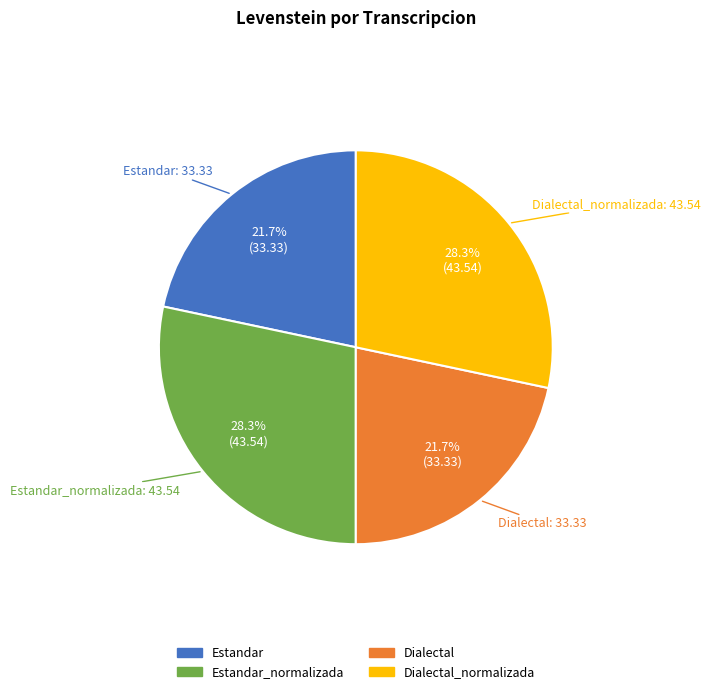

Which category has the biggest portion of the pie?

Estandar_normalizada